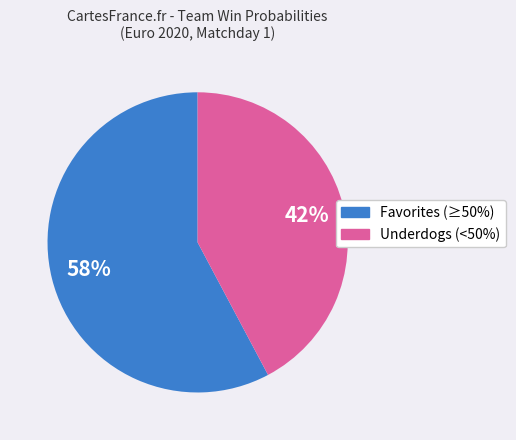

Rank the categories by value from lowest to highest.

Underdogs (<50%), Favorites (≥50%)